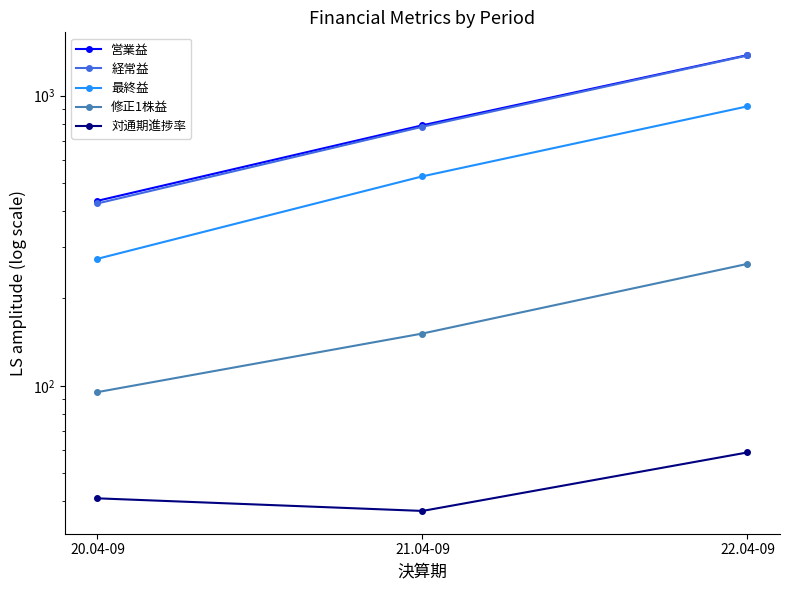

What is the total value across all series at 20.04-09?

1269.2